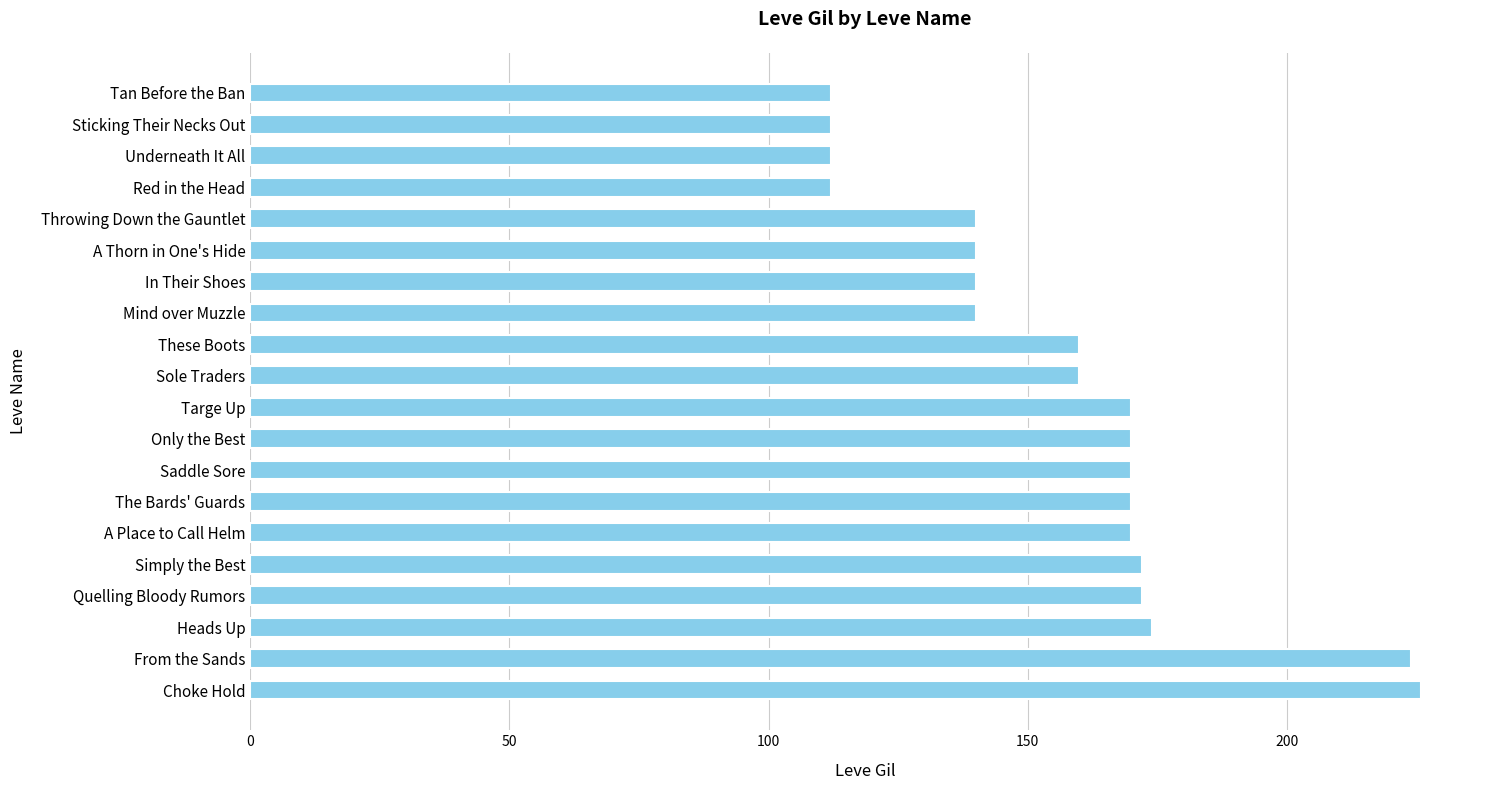

What is the difference between the maximum and second lowest values?

114